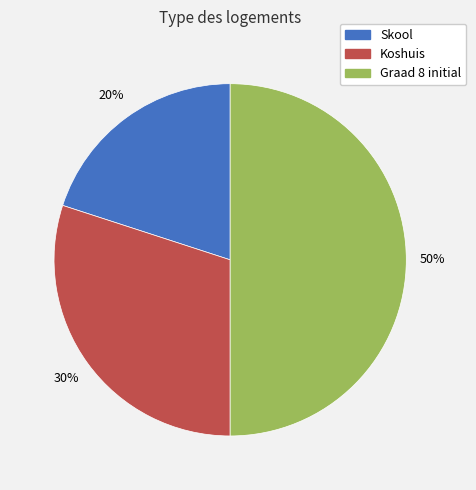

Do Skool and Graad 8 initial together represent more than half of the pie?

Yes